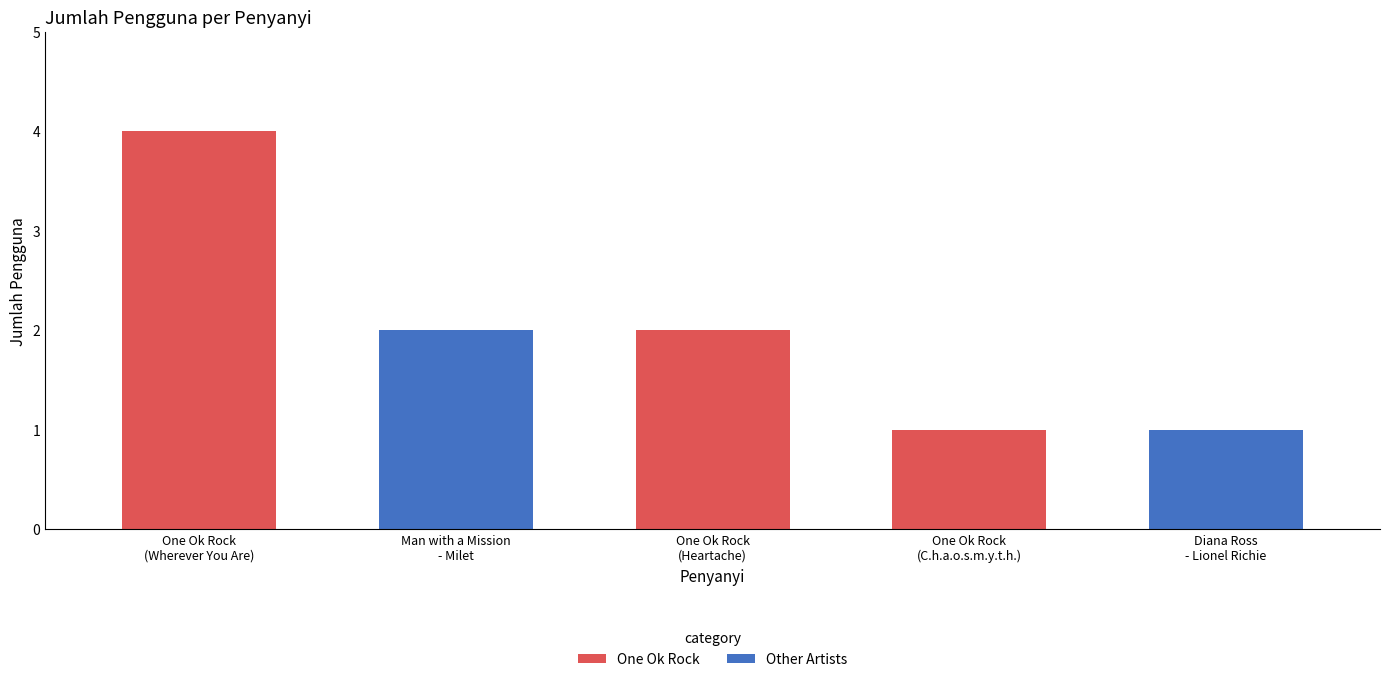

What is the value of the 2nd bar from the left?

2